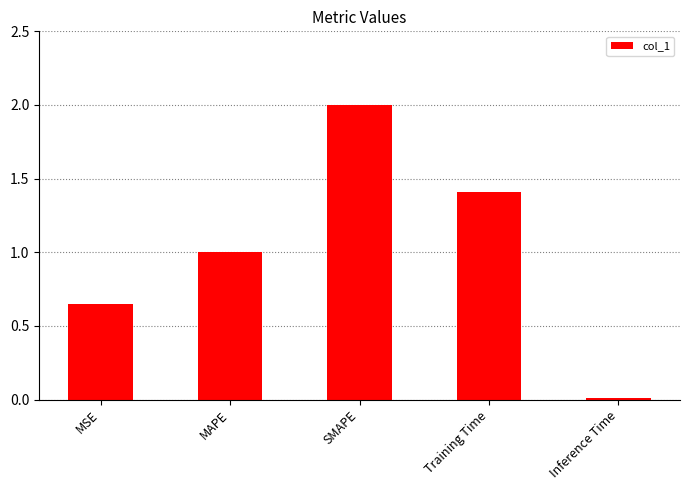

Which category has the highest value across all series?

SMAPE